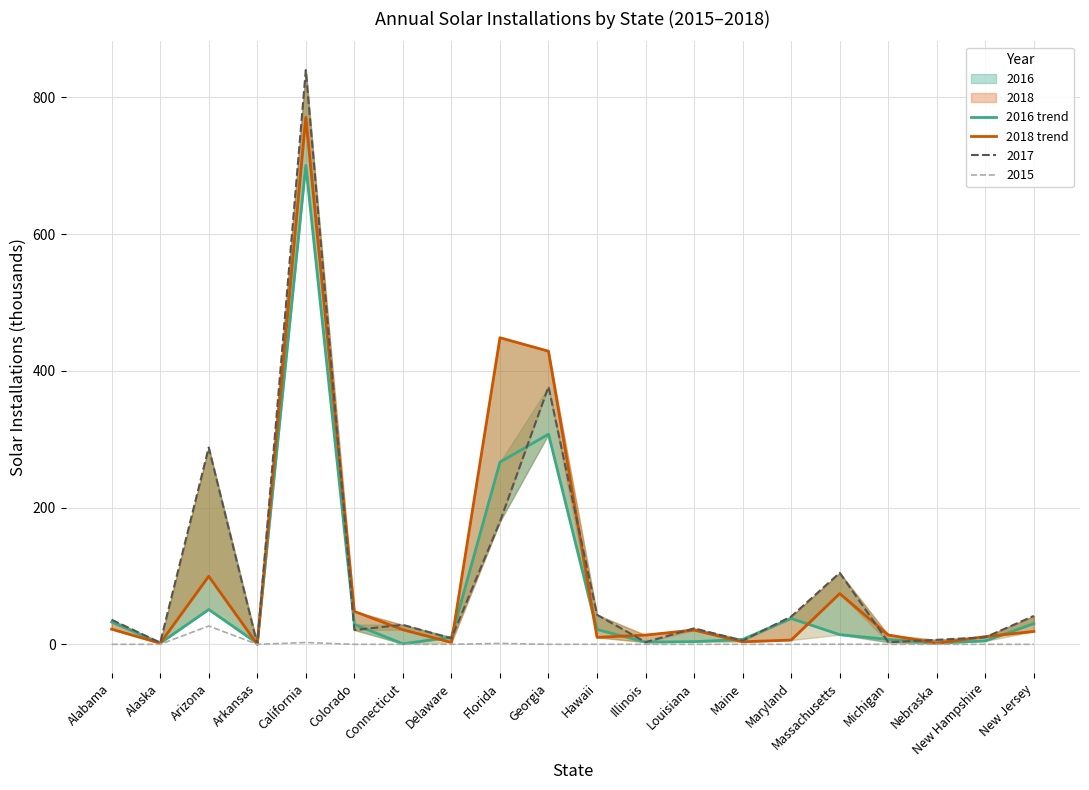

At which label does 2018 trend first exceed 18?

Alabama